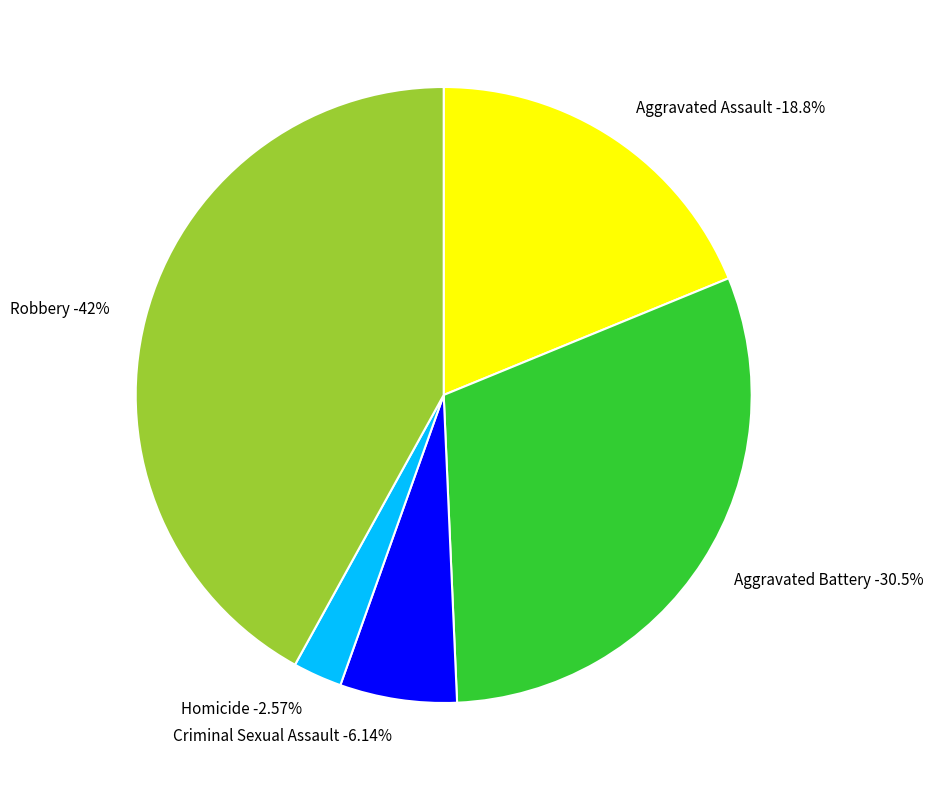

Combined, do Aggravated Assault and Aggravated Battery account for over 50%?

No